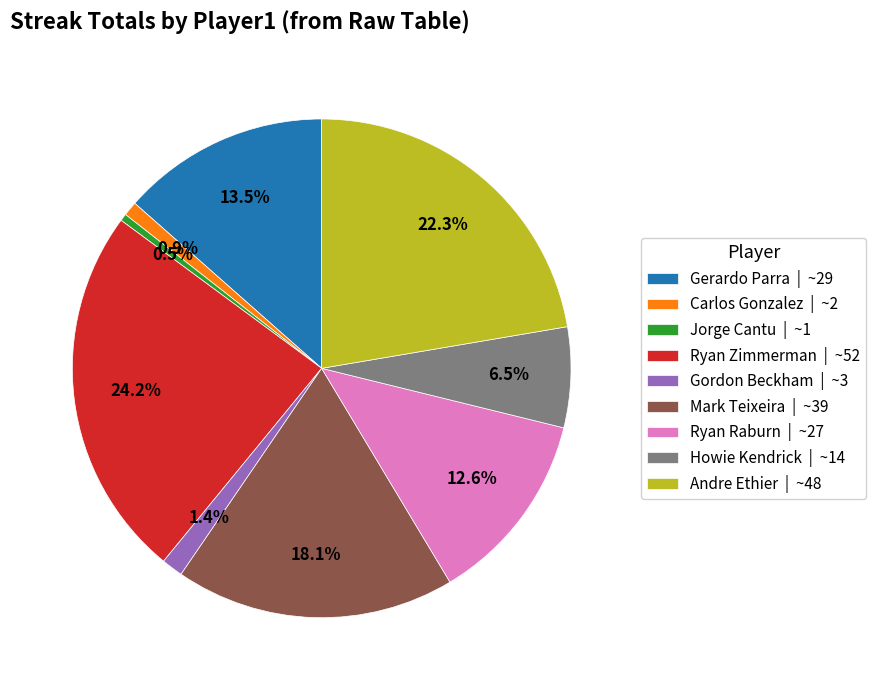

What percentage is NOT represented by Mark Teixeira | ~39?

81.9%